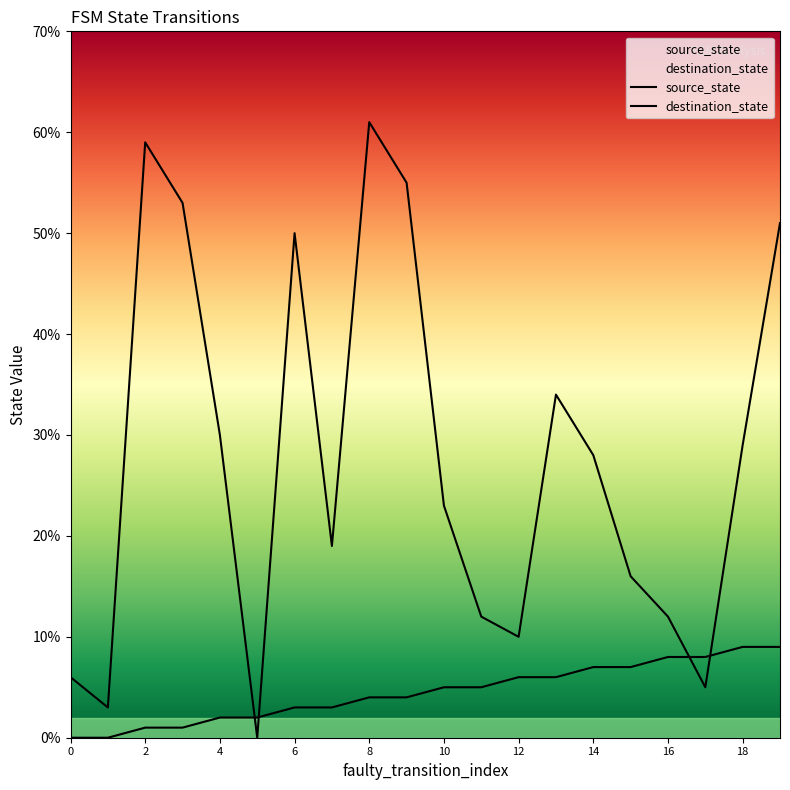

True or false: source_state and destination_state cross at least once.

True